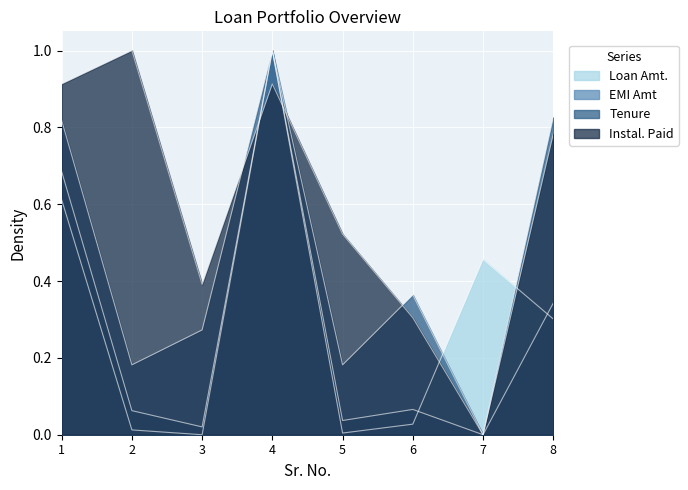

True or false: Tenure has more than 1 interior local peaks.

True